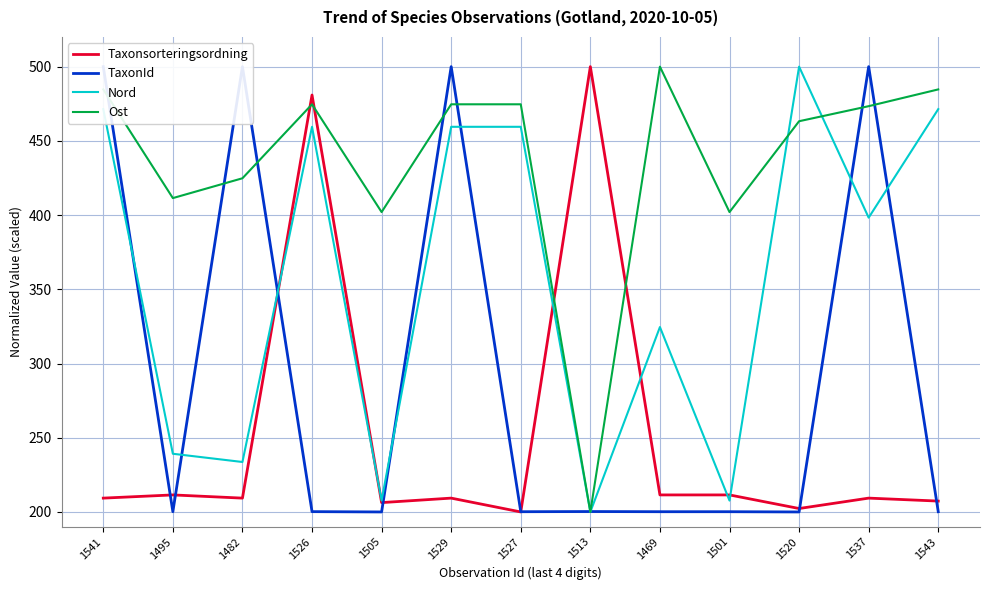

True or false: Nord has more than 0 points higher than both neighbors.

True